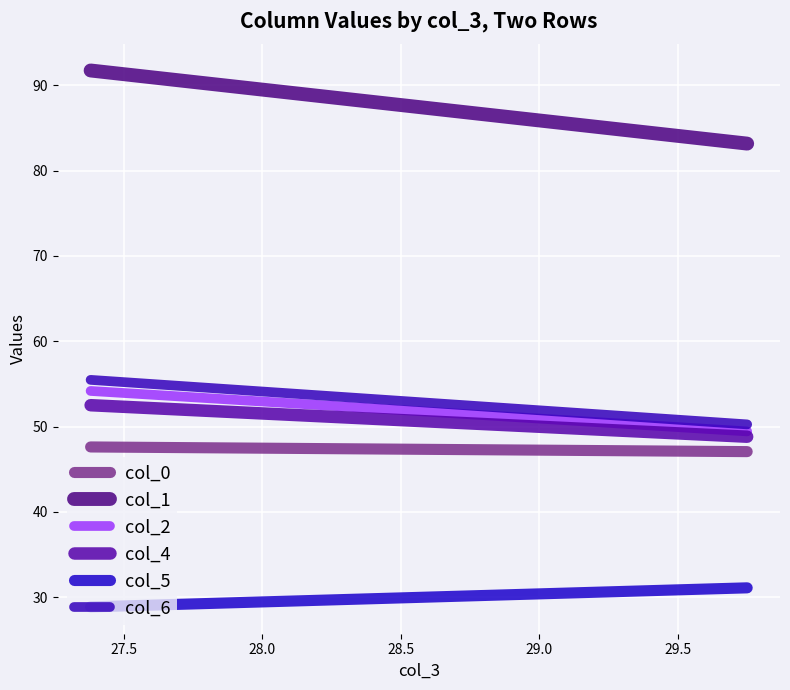

What is the difference between the highest and lowest values at 27.0?

62.9